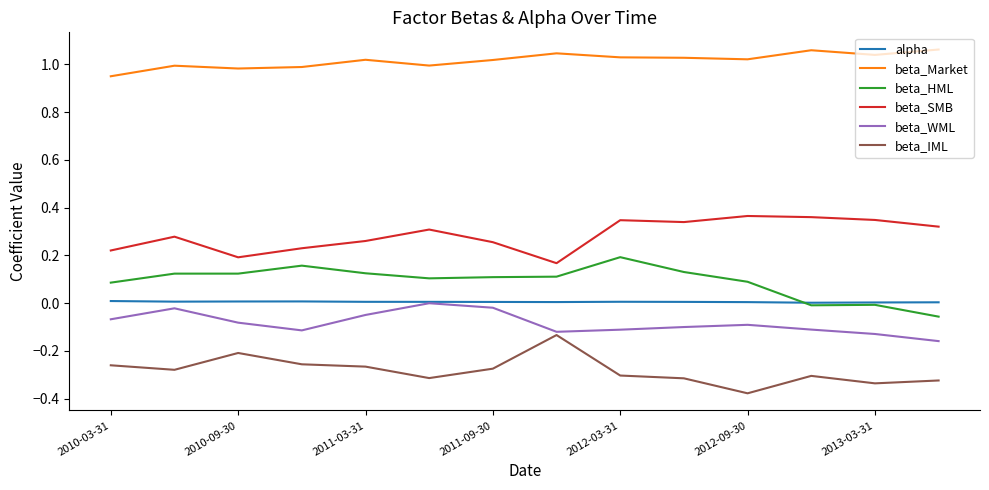

At how many categories does at least one series exceed 0?

14